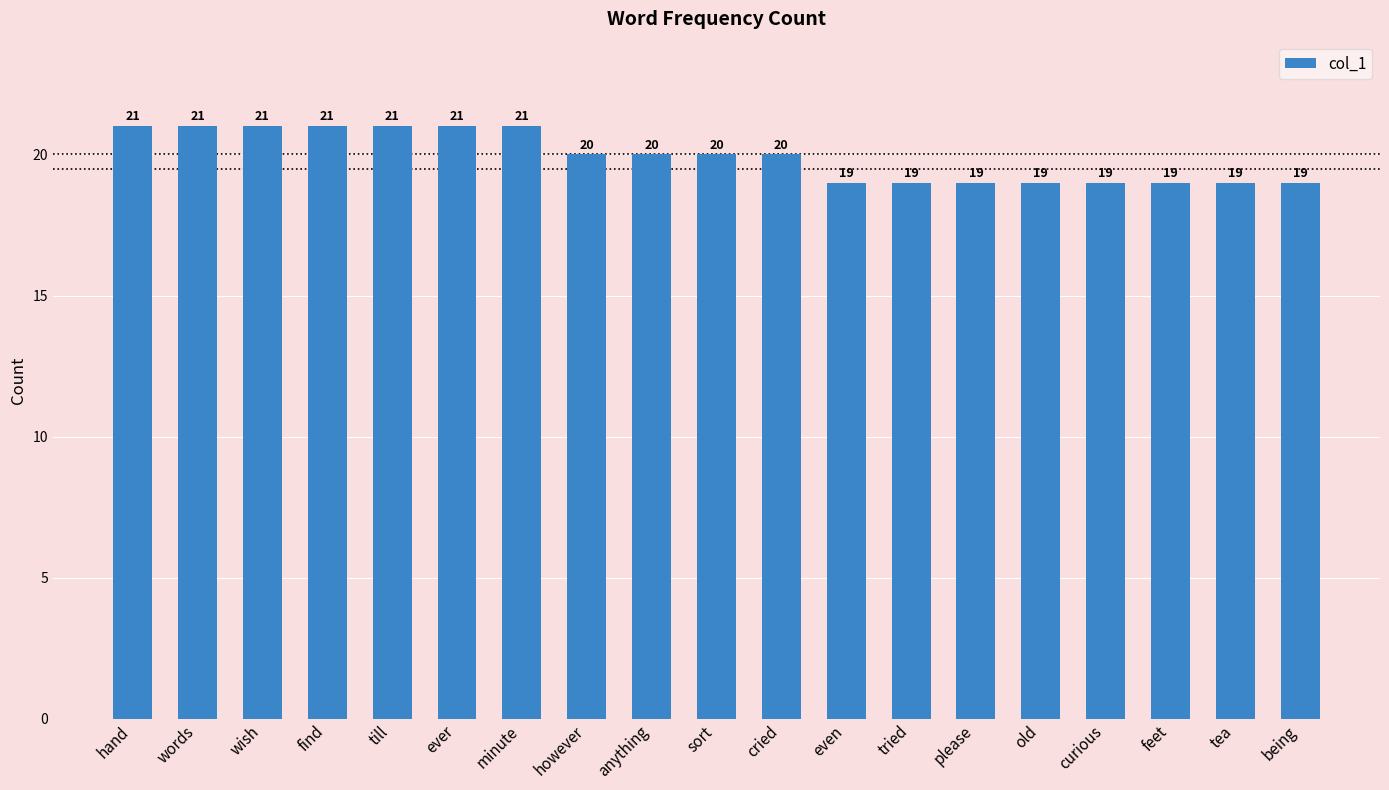

What is the maximum value shown in the chart?

21